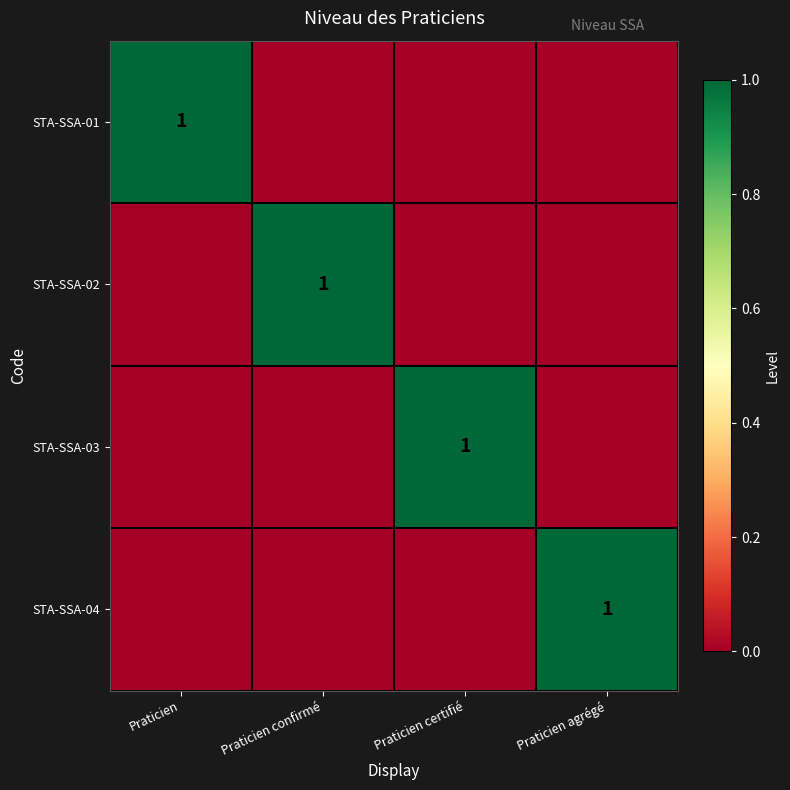

True or false: STA-SSA-04 has a value of 2 at Praticien agrégé.

False